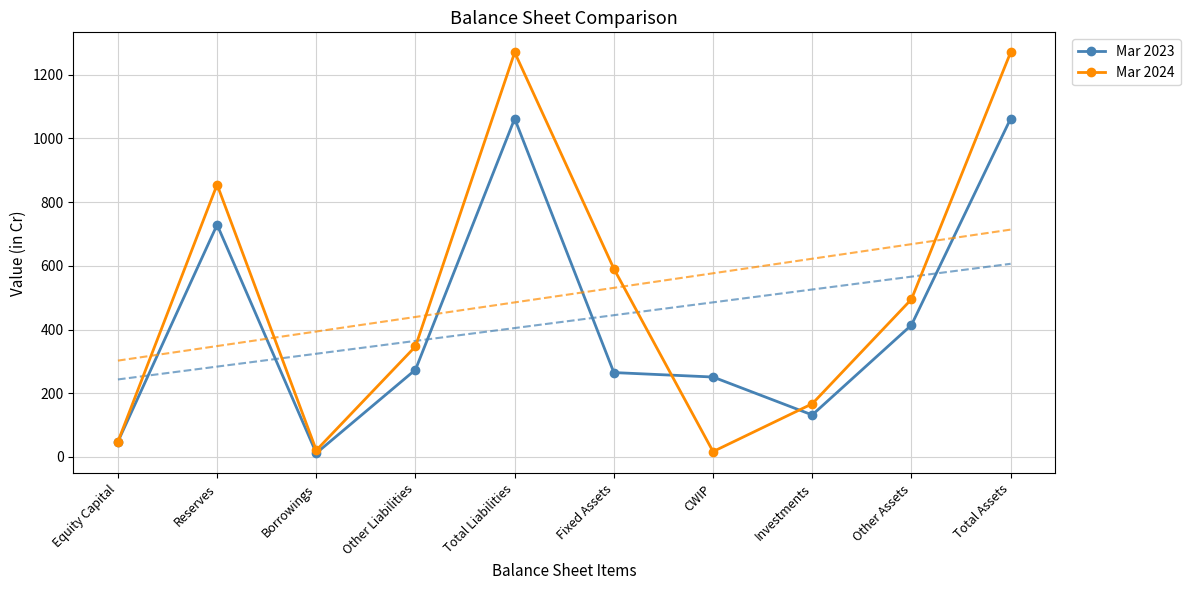

What is the lowest value of the Mar 2023 series?

12